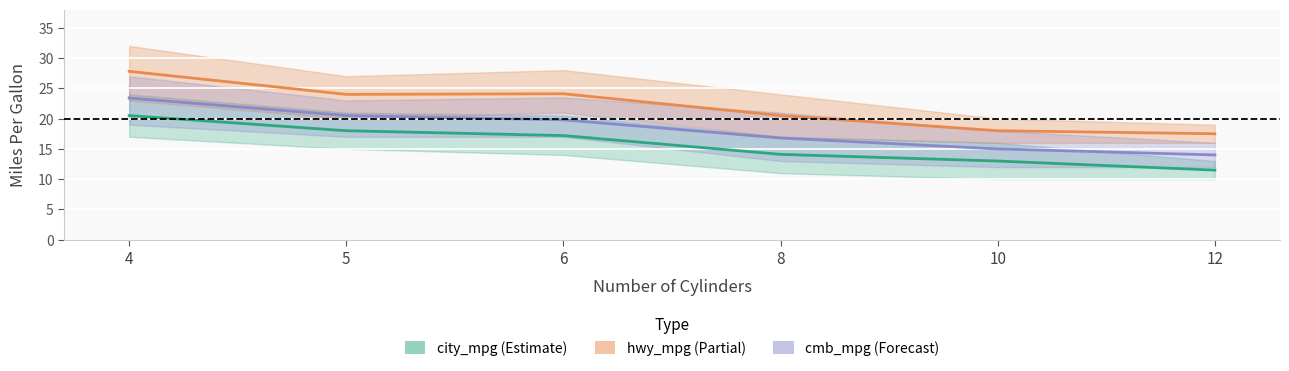

Where does the cmb_mpg mean series first go above 19?

4